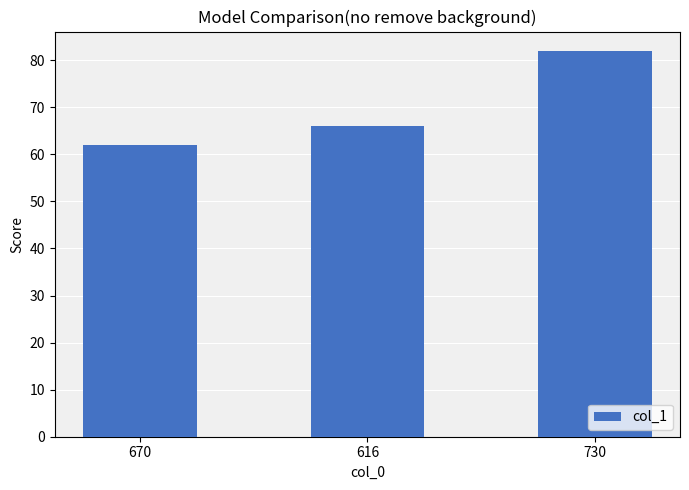

Which has a higher value, 730 or 670?

730